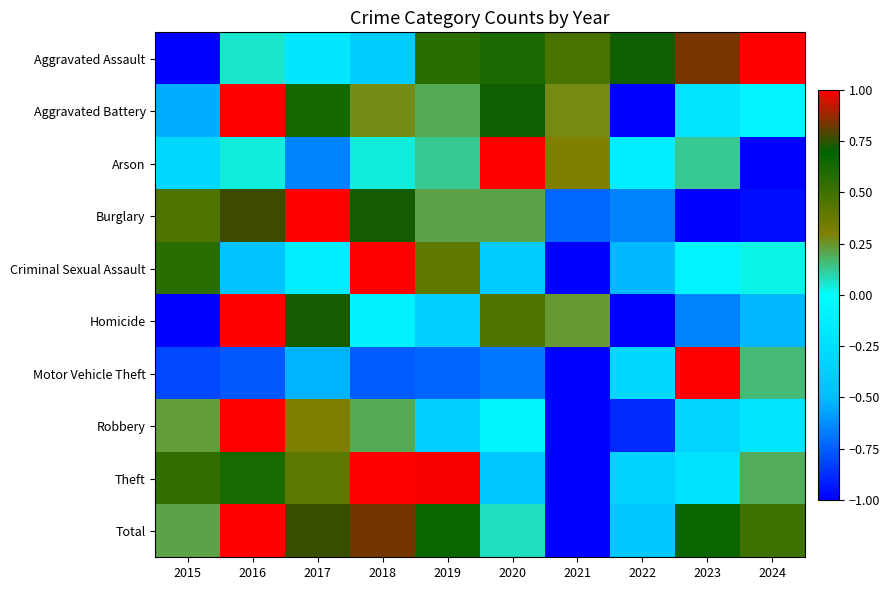

List the series in order of their peak value, highest first.

Aggravated Assault, Aggravated Battery, Arson, Burglary, Criminal Sexual Assault, Homicide, Motor Vehicle Theft, Robbery, Theft, Total